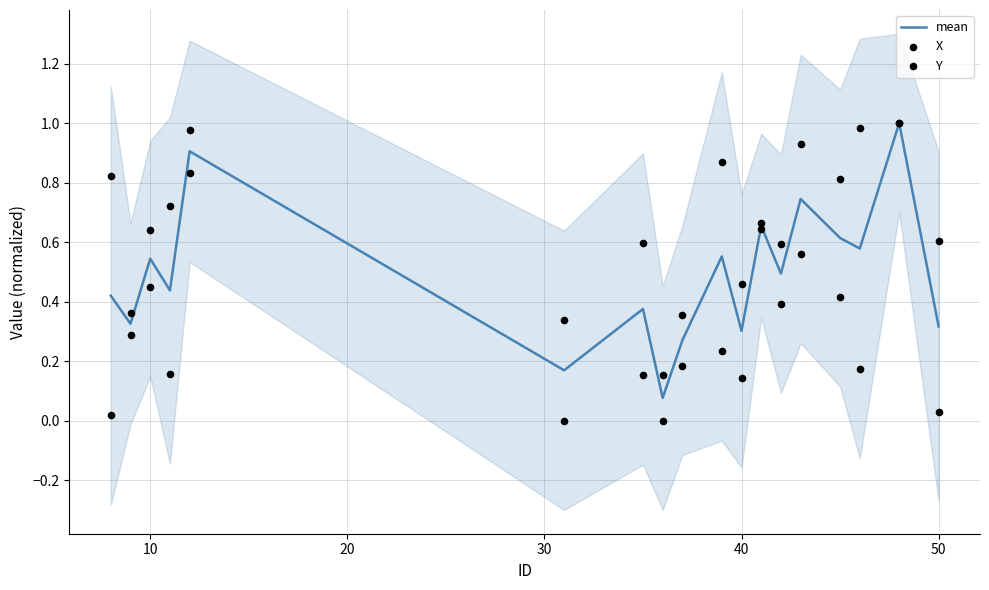

Which series reaches the maximum Y coordinate?

mean